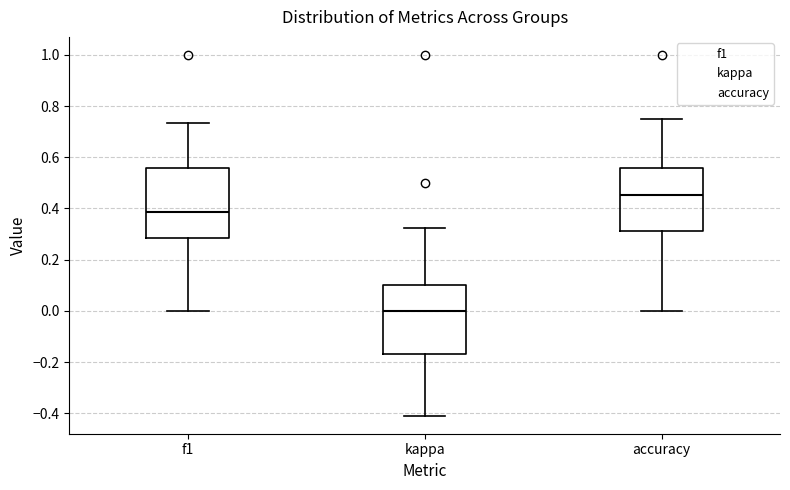

Where is the upper edge of the box for kappa on the y-axis? The values are not printed on the chart, so give them approximately, as read against the axis.

0.10